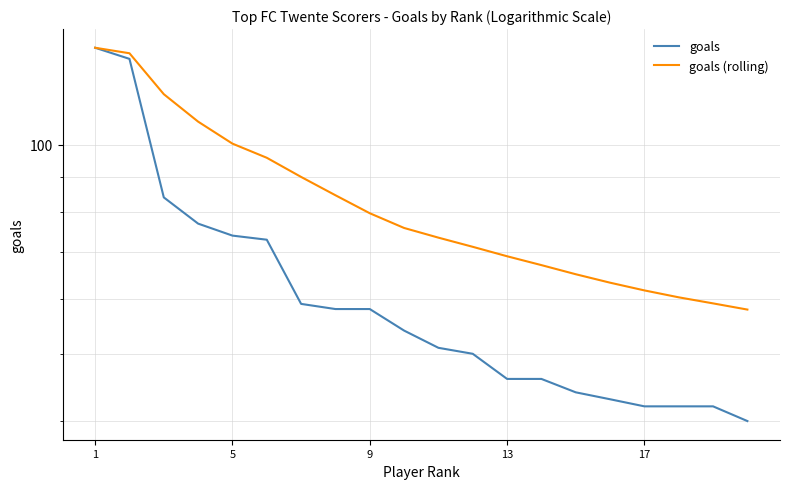

Which series has the largest total across all categories?

goals (rolling)